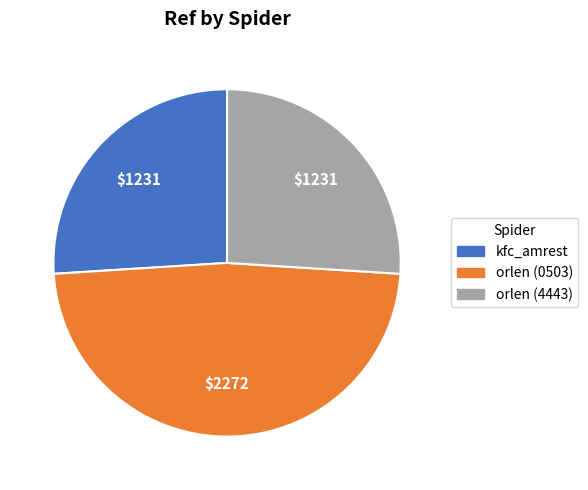

How many slices are in this pie chart?

3